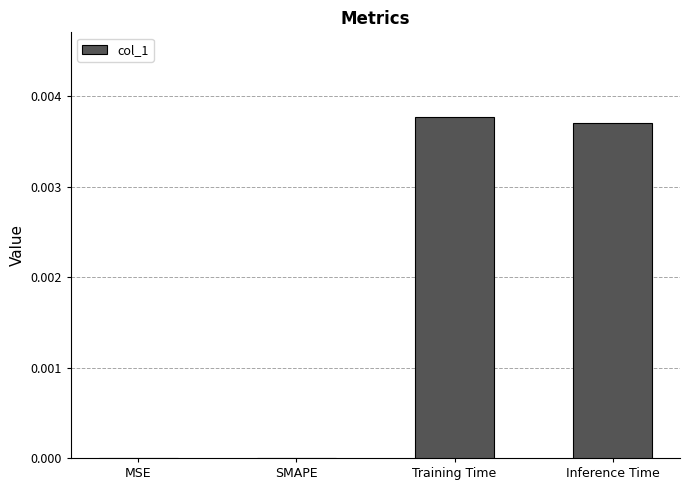

Between Inference Time and SMAPE, which is larger?

Inference Time